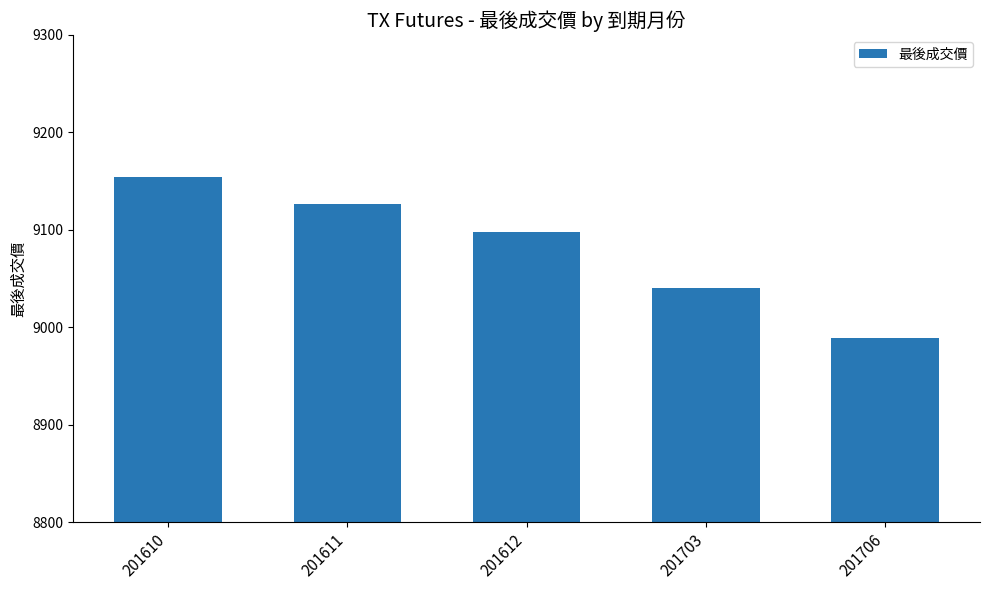

Rank the categories by value from highest to lowest.

201610, 201611, 201612, 201703, 201706